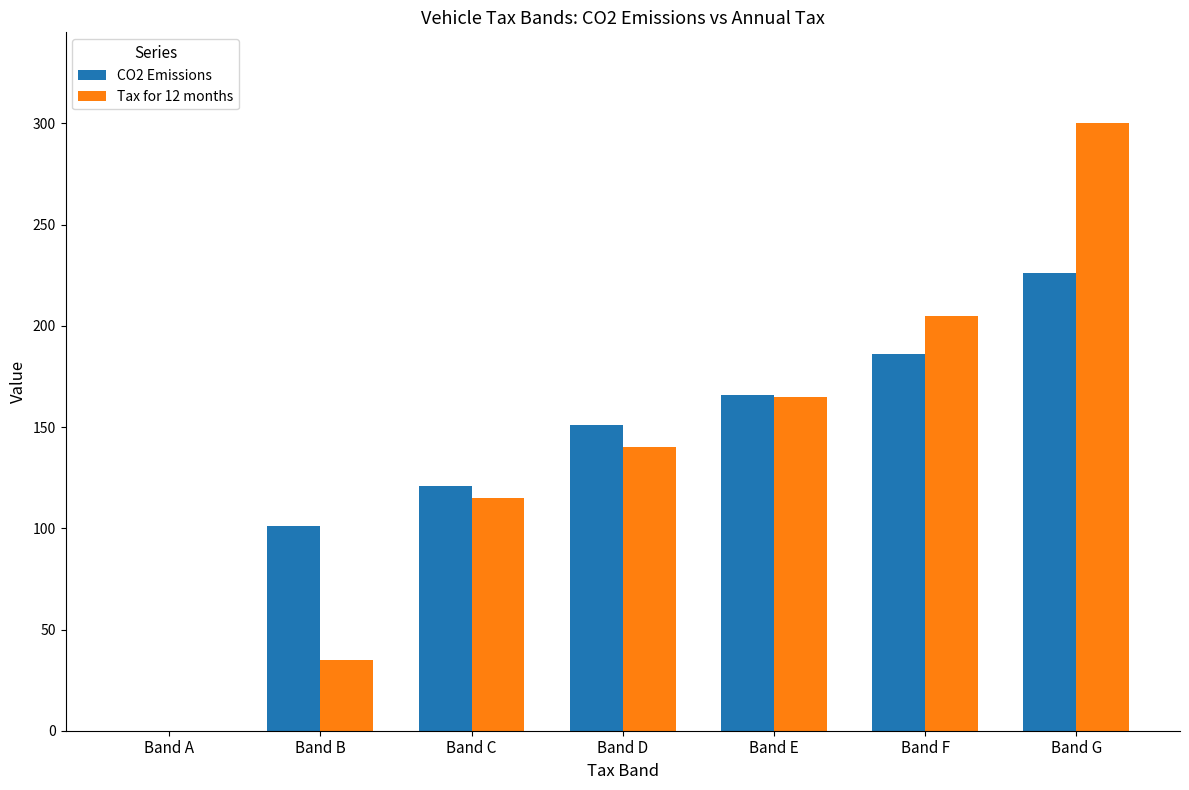

Which series has the widest spread of values?

Tax for 12 months